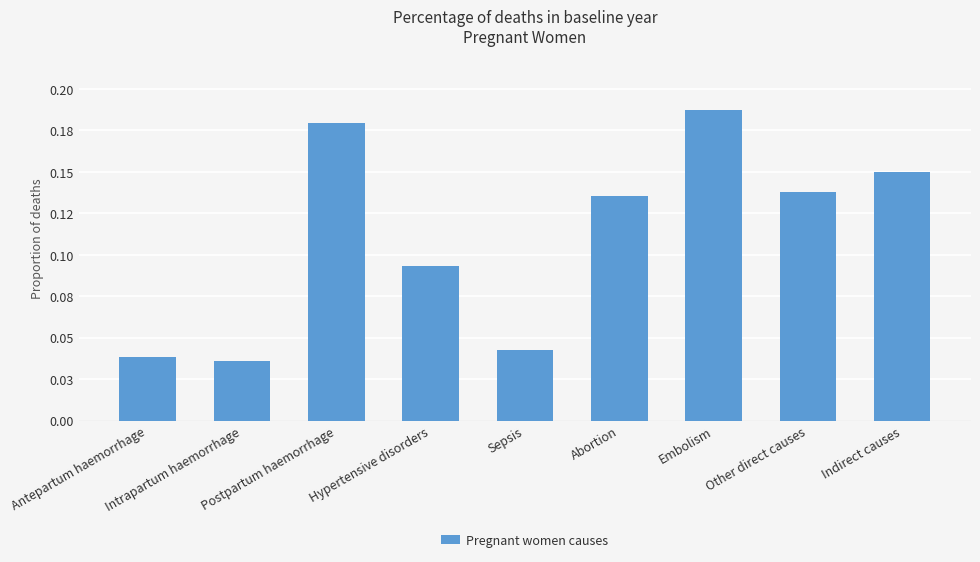

What is the change in value from Intrapartum haemorrhage to Other direct causes?

+0.1